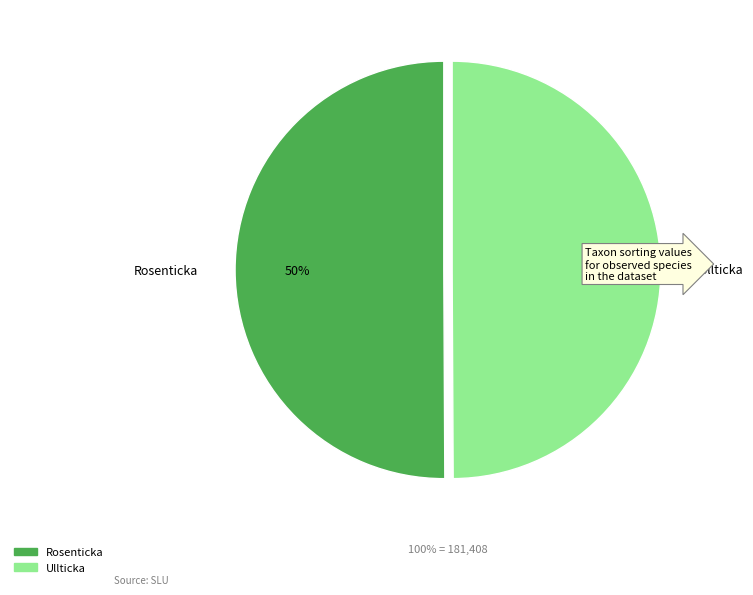

Count the number of slices in the pie.

2